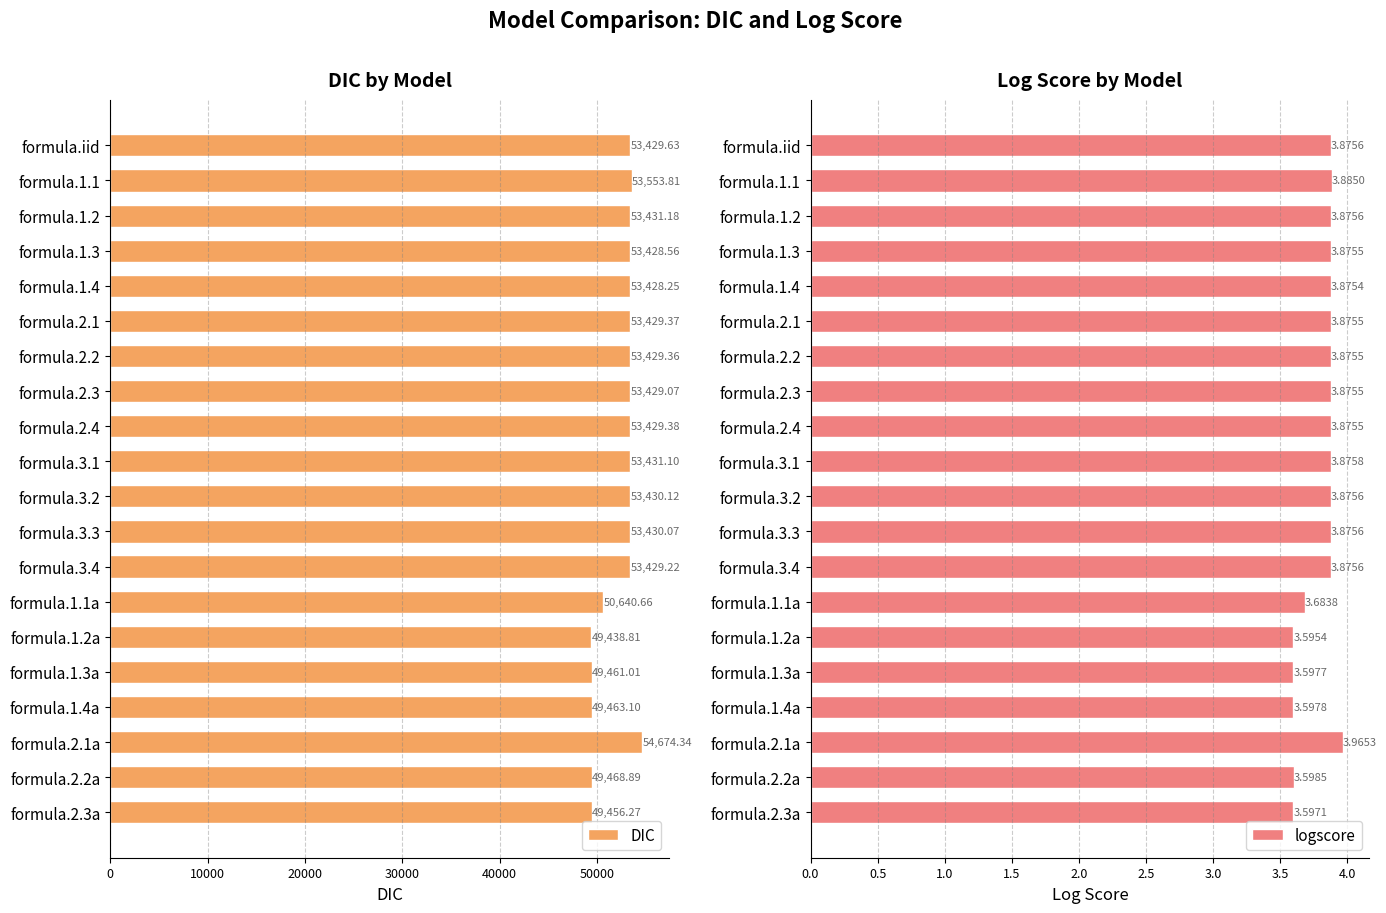

List the series in order of their overall mean, lowest first.

logscore, DIC